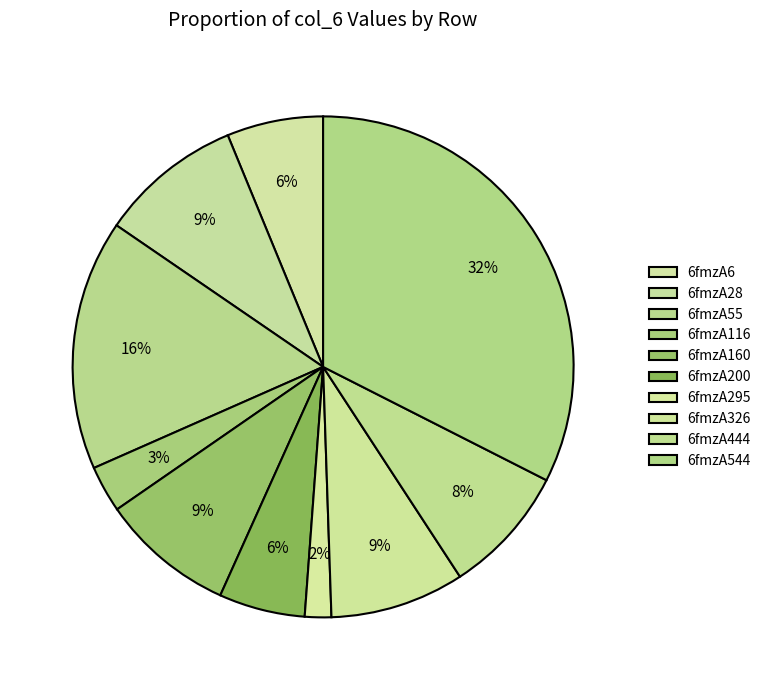

How many segments does this pie chart have?

10